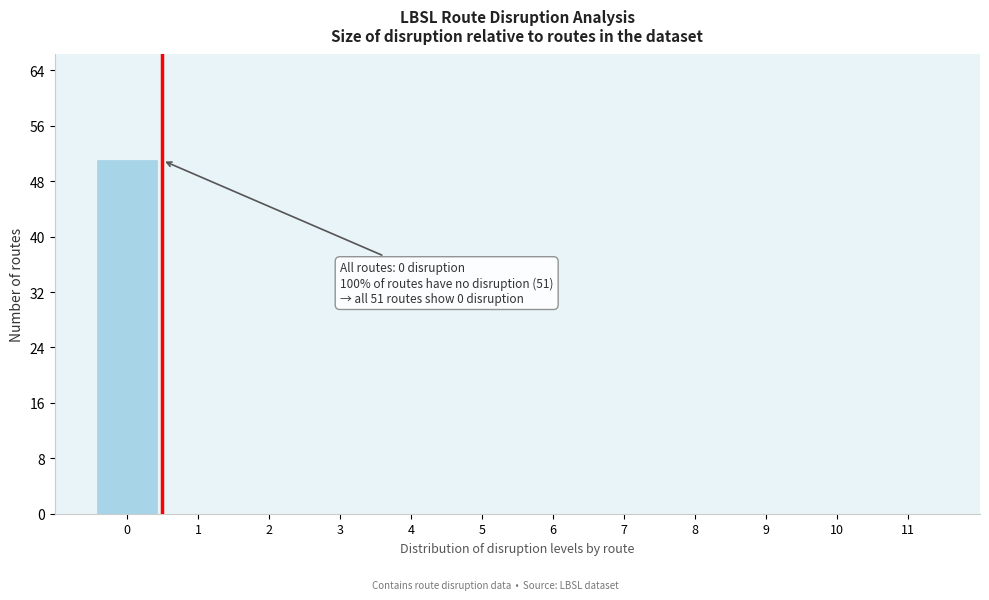

Reading left to right, transcribe all the data shown in this chart.

0=51	1=0	2=0	3=0	4=0	5=0	6=0	7=0	8=0	9=0	10=0	11=0